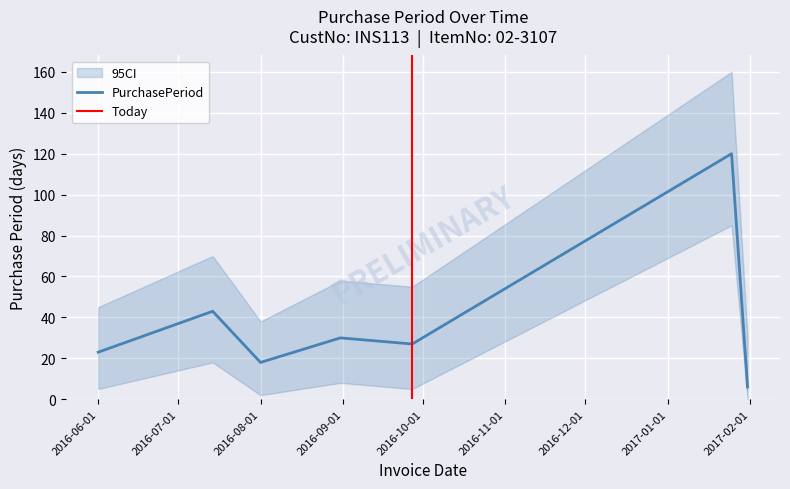

Is it true that the value at 2016-07-14 is 43?

True